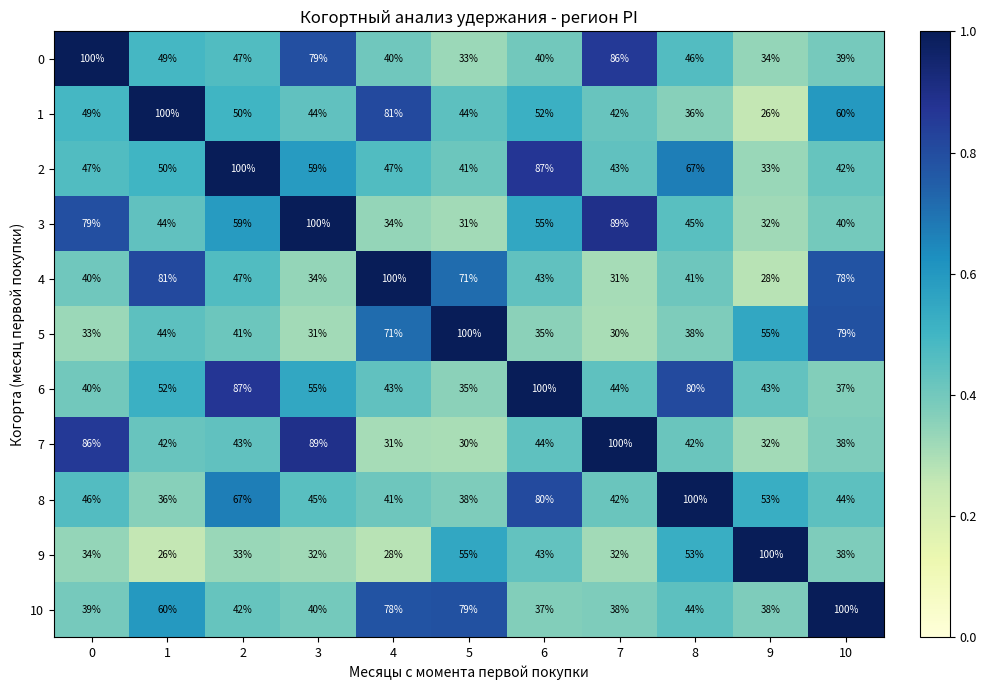

What is the smallest value displayed?

26